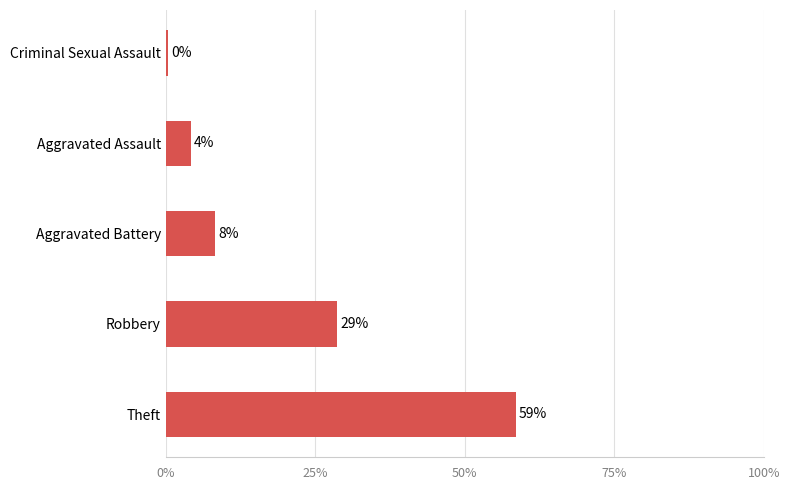

How many bars are there in total?

5